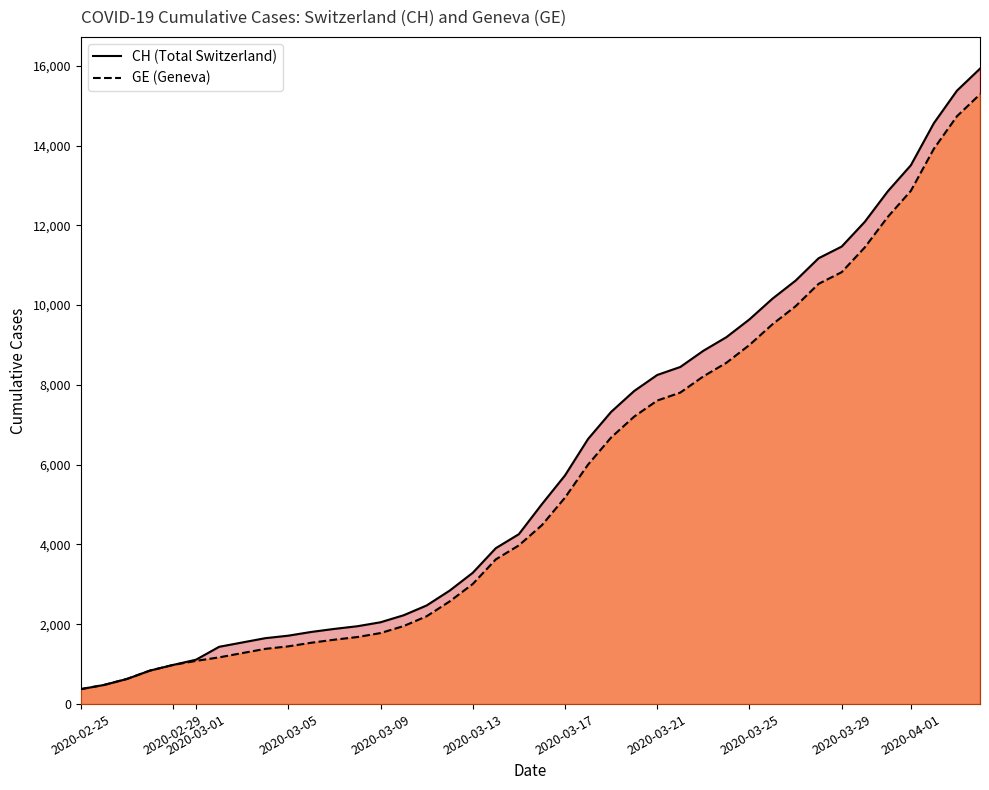

What is the minimum value for CH?

375